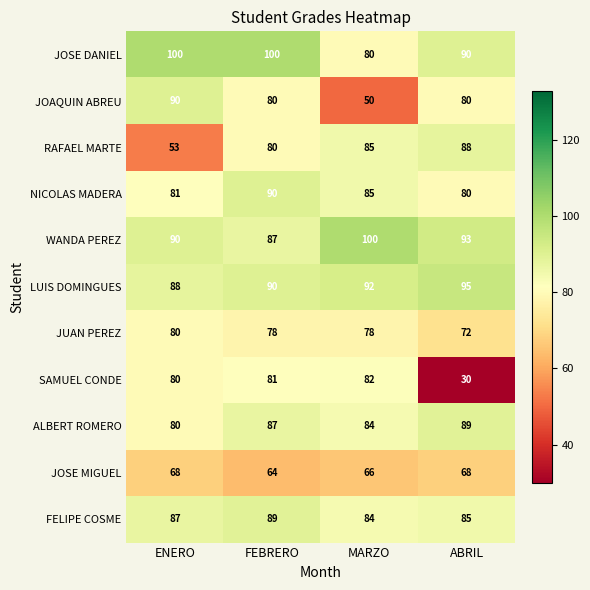

The NICOLAS MADERA series shows 38 at FEBRERO. True or false?

False